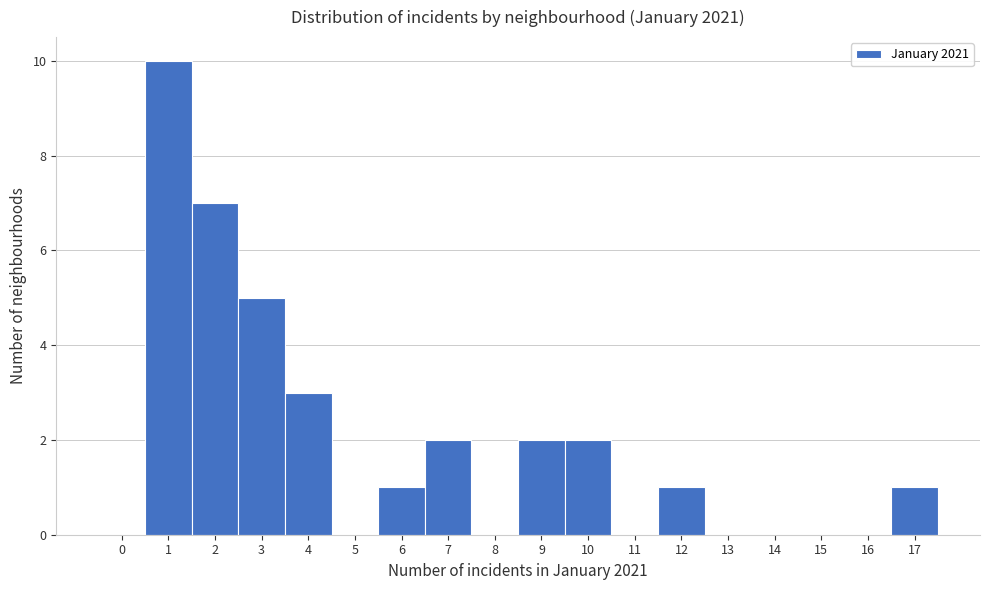

Reading right to left, transcribe all the data shown in this chart.

17=1	16=0	15=0	14=0	13=0	12=1	11=0	10=2	9=2	8=0	7=2	6=1	5=0	4=3	3=5	2=7	1=10	0=0